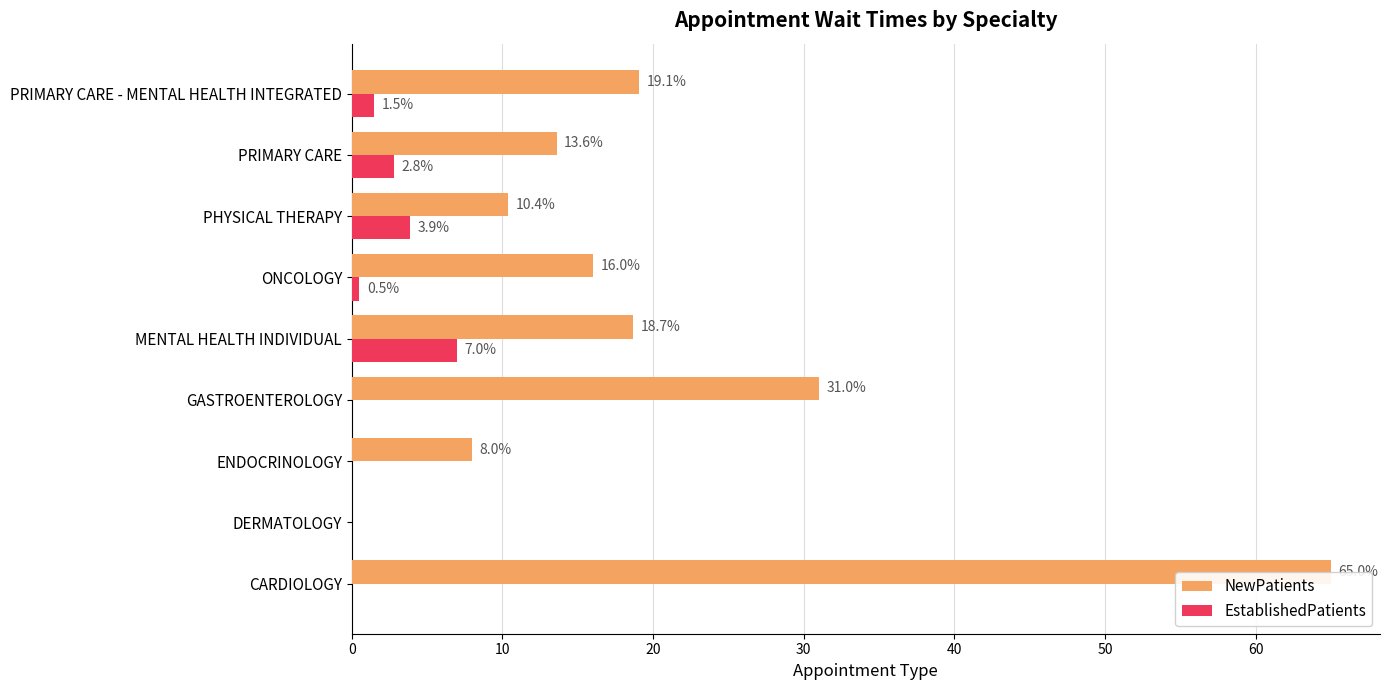

What is the highest value of the NewPatients series?

65.0